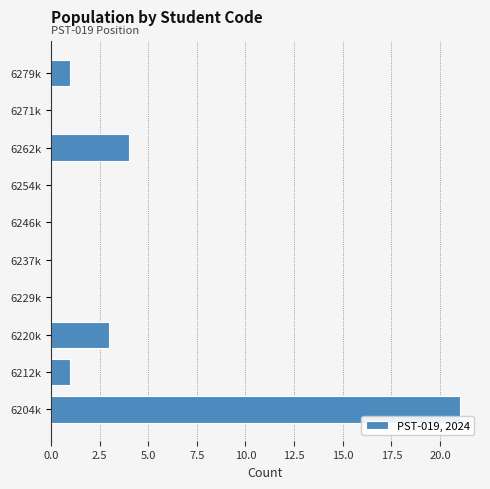

Reading bottom to top, extract all data points from this chart.

6204k=21	6212k=1	6220k=3	6229k=0	6237k=0	6246k=0	6254k=0	6262k=4	6271k=0	6279k=1